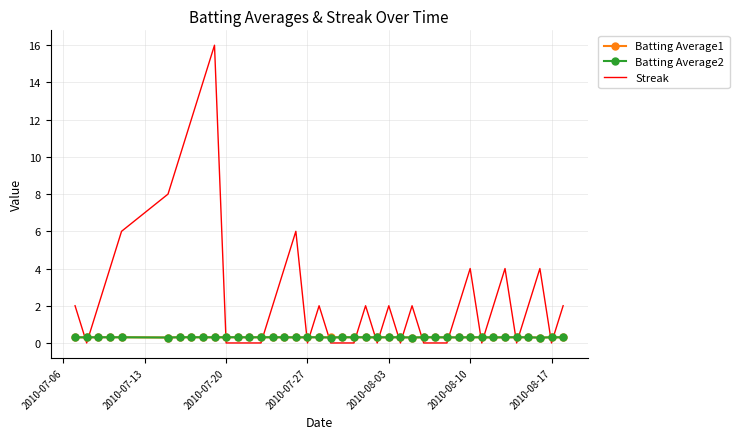

Which series has the largest range (max minus min)?

Streak